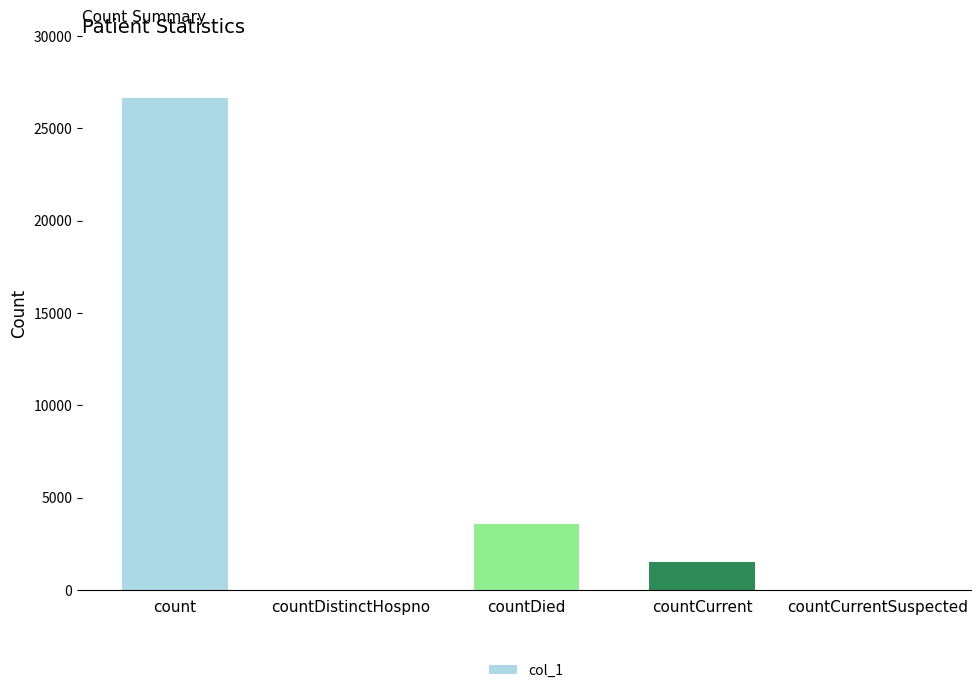

The chart shows a value of 15011 at countCurrentSuspected. True or false?

False